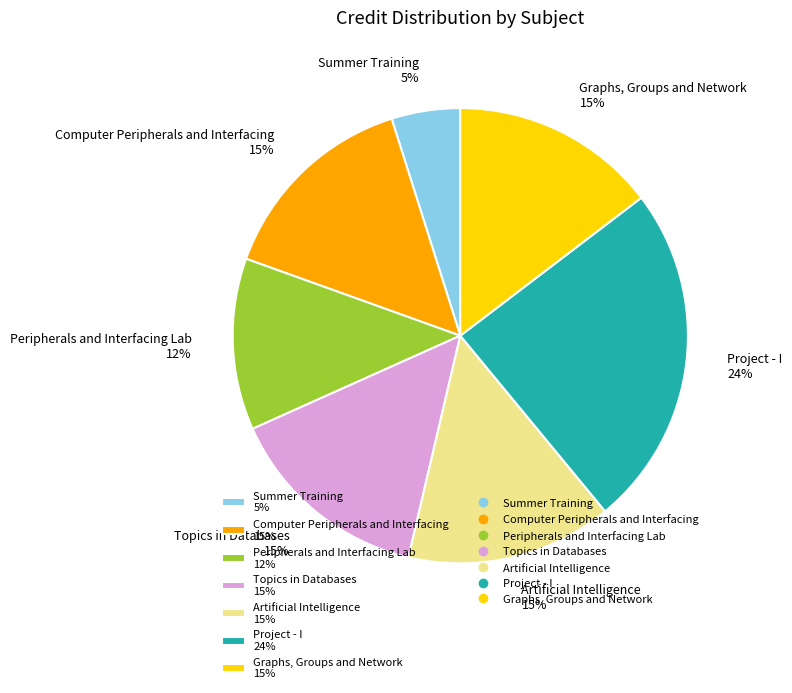

Count the number of slices in the pie.

7